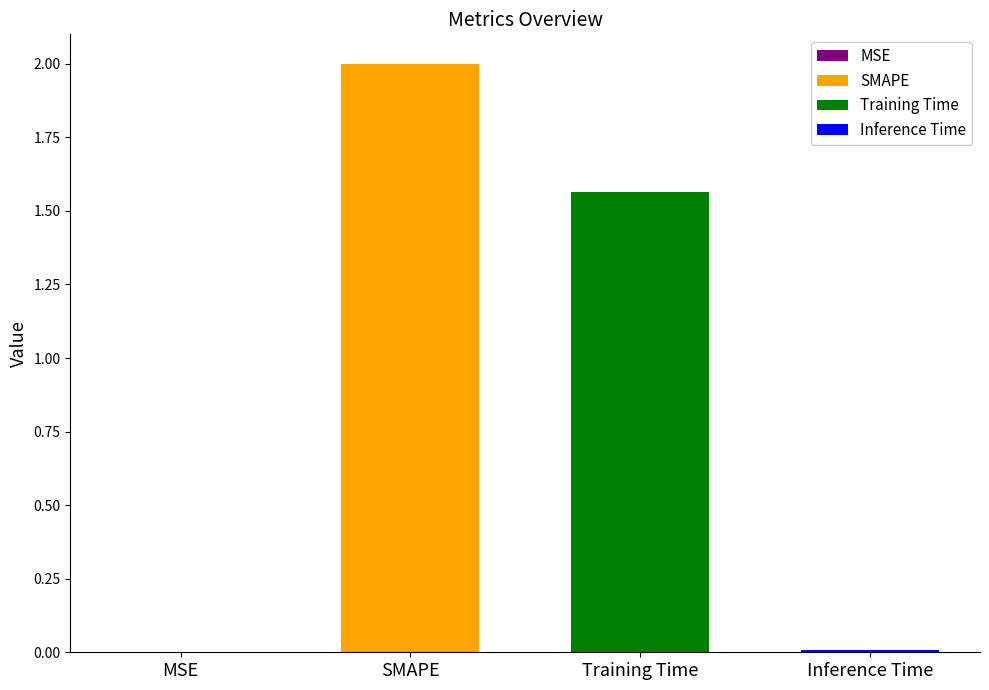

What position from the right is Inference Time?

1